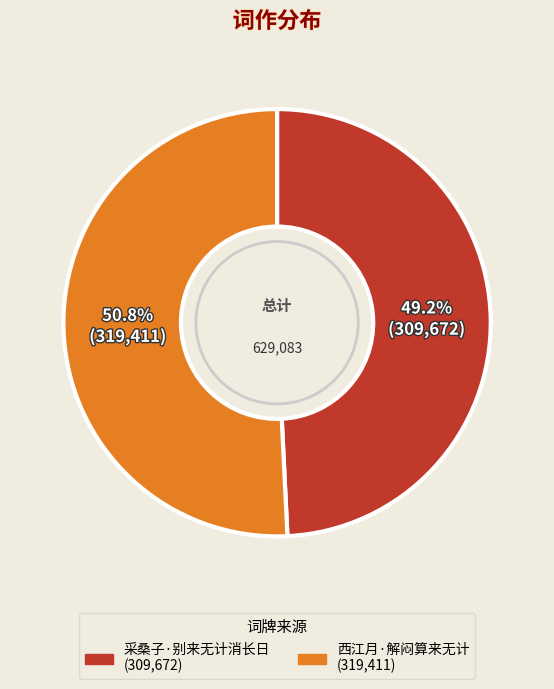

To the nearest percent, what portion does 西江月·解闷算来无计 represent?

51%